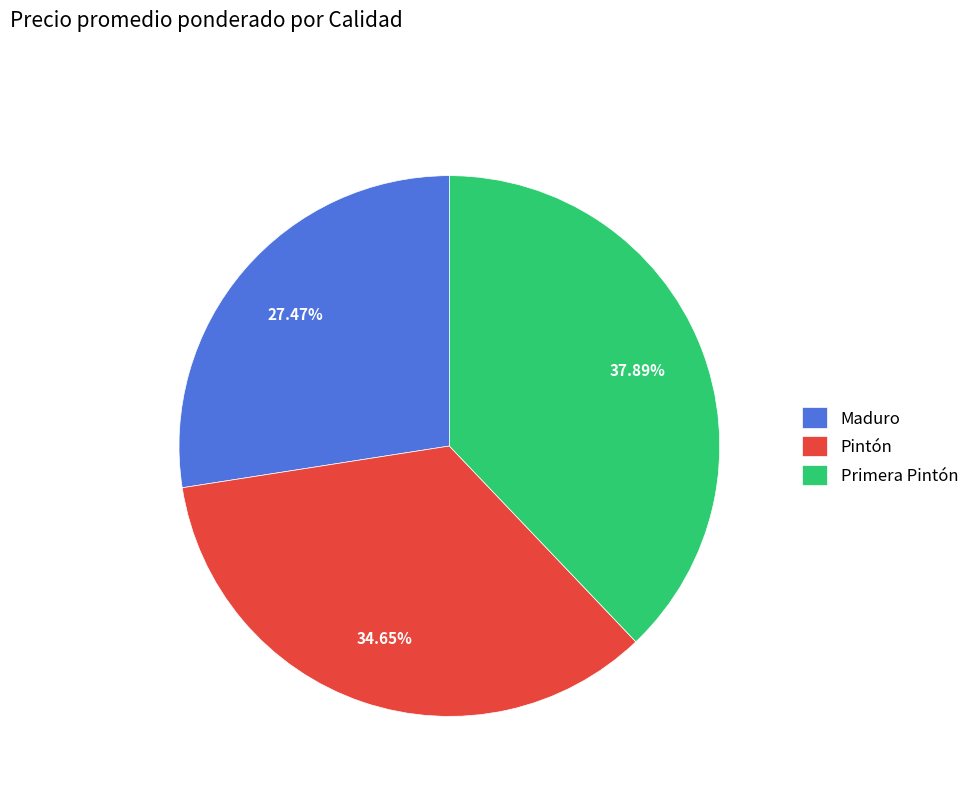

Does Primera Pintón represent more than half of the total?

No